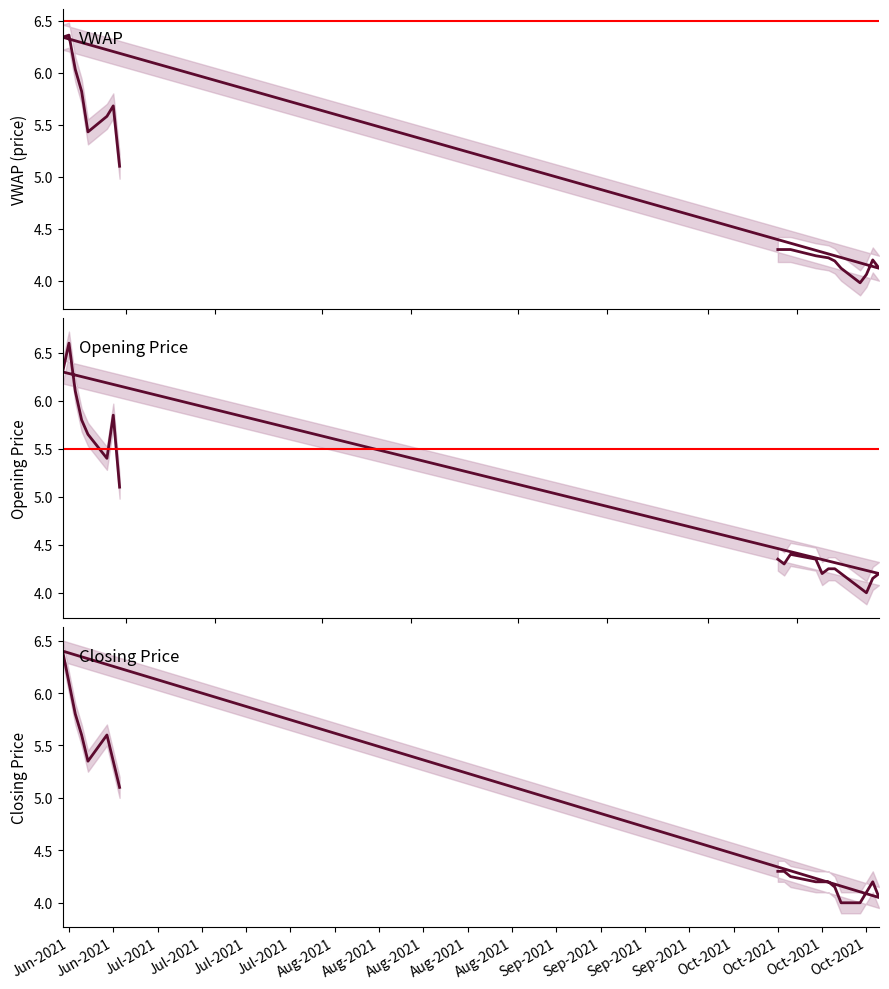

Between Jul-2021 and Aug-2021, which series saw the biggest shift?

CH_OPENING_PRICE